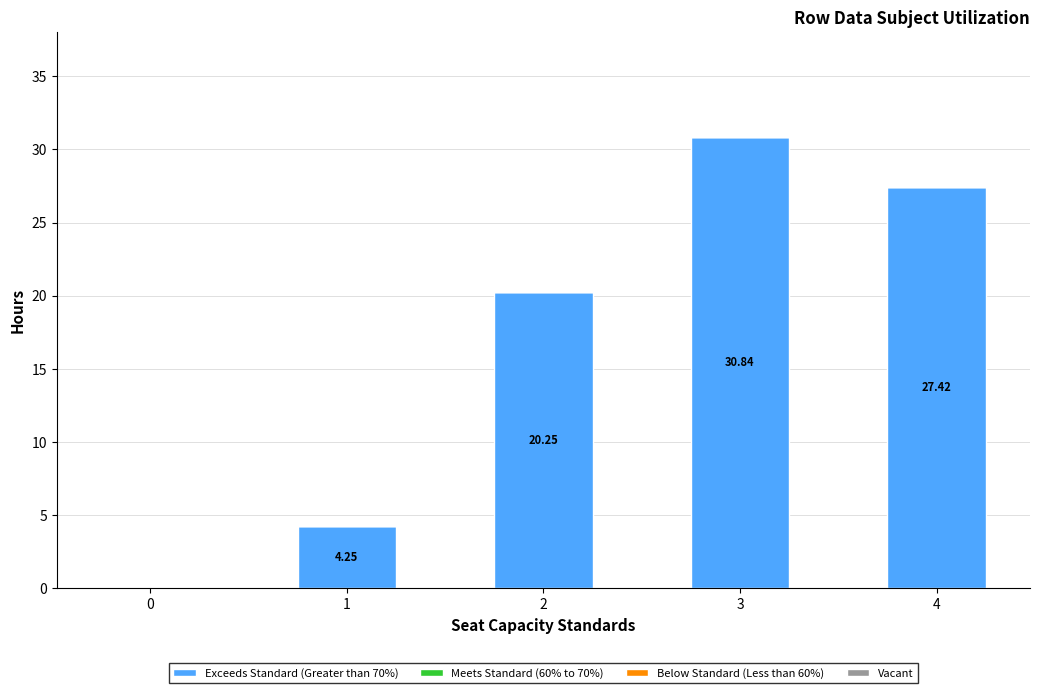

What is the change in value from 1 to 4?

+23.2